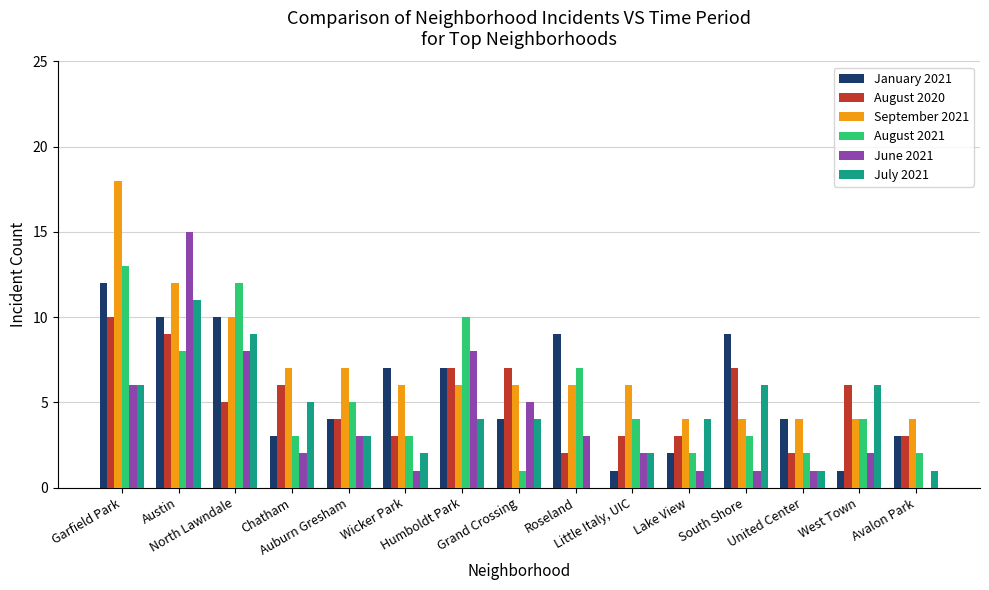

Are the bars horizontal?

No